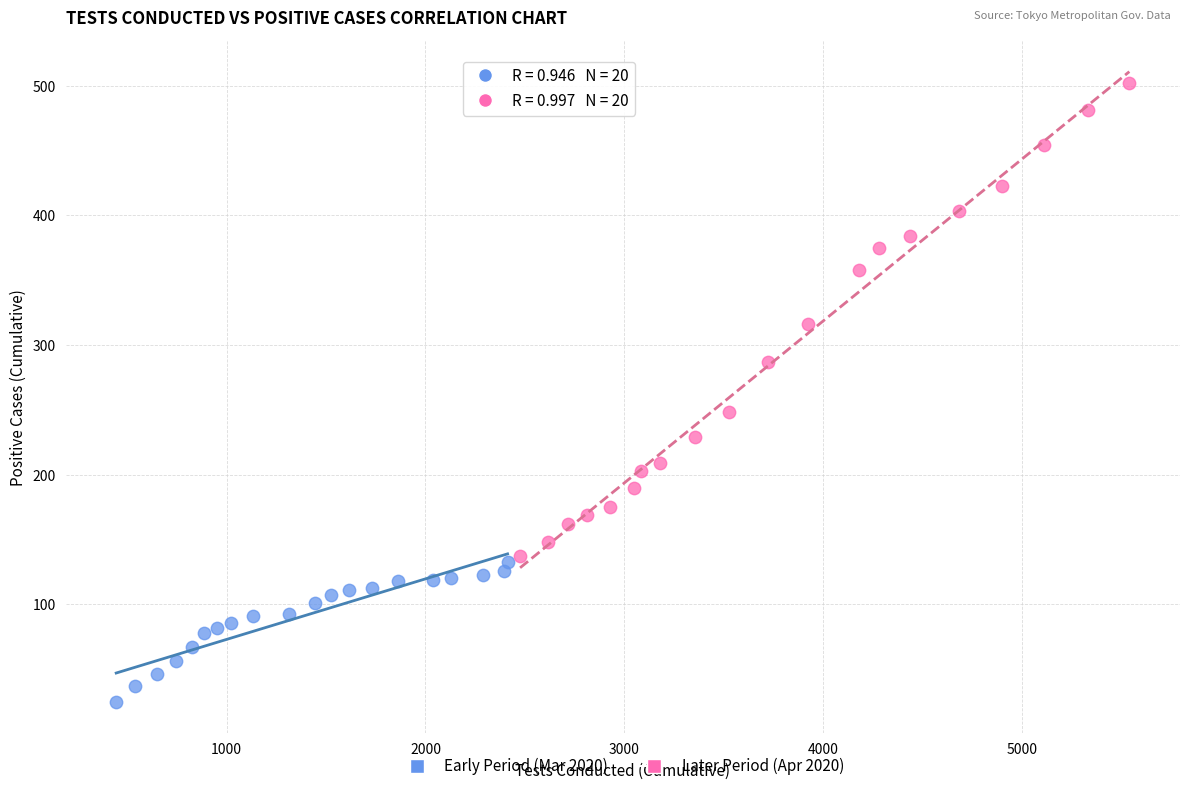

Which series reaches the maximum Y coordinate?

Later Period (Apr 2020)